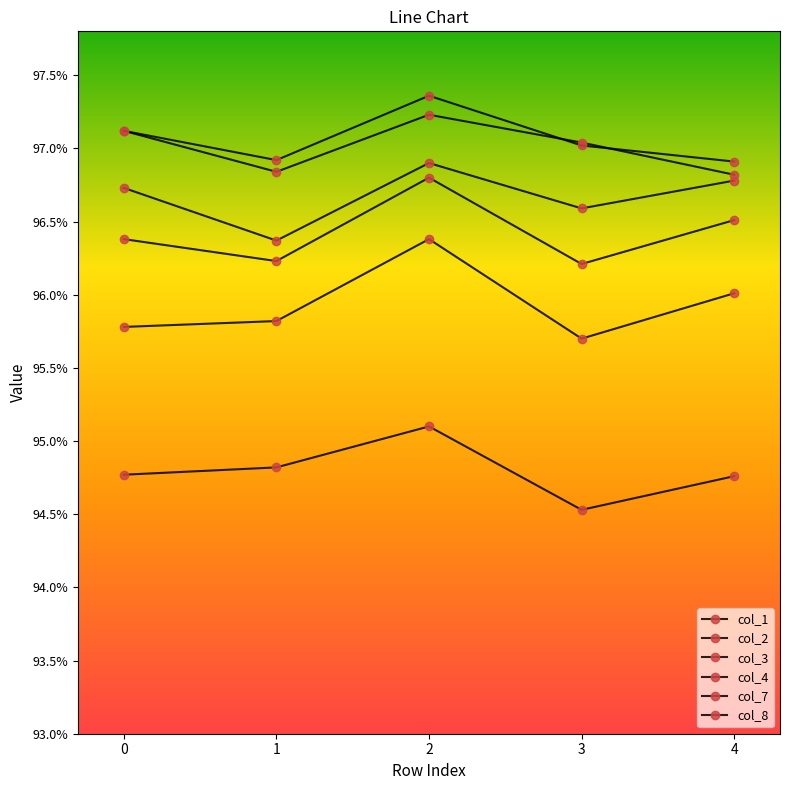

What is the average value of the col_3 series?

1.0